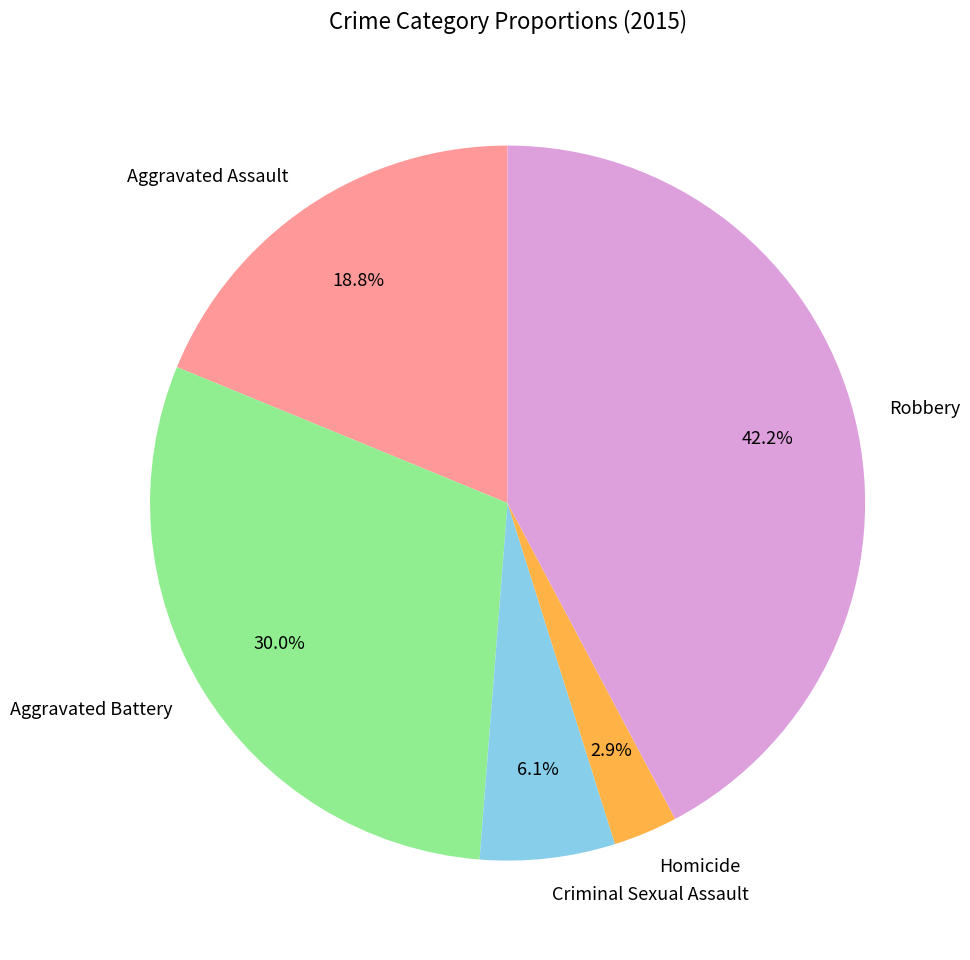

True or false: Aggravated Assault accounts for 19% of the total.

True